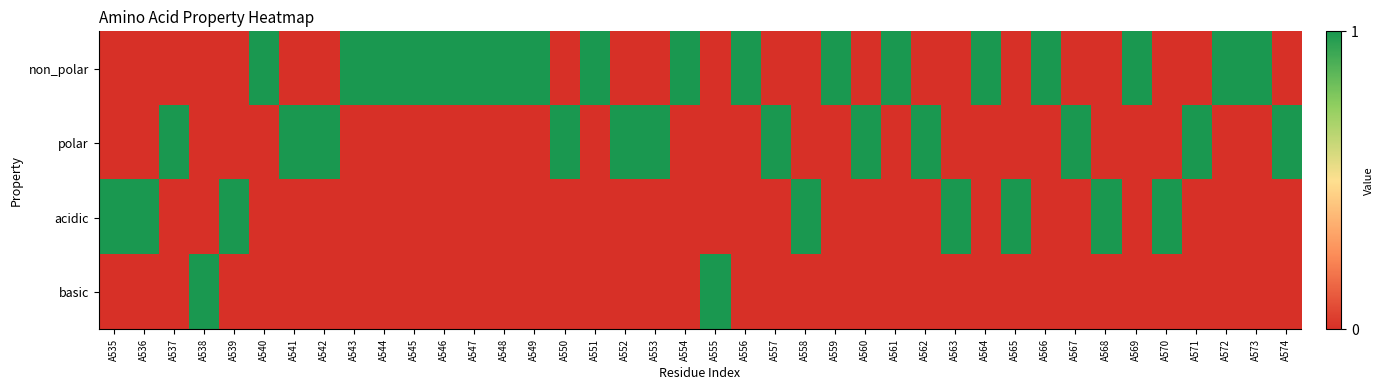

What is the maximum value shown in the chart?

1